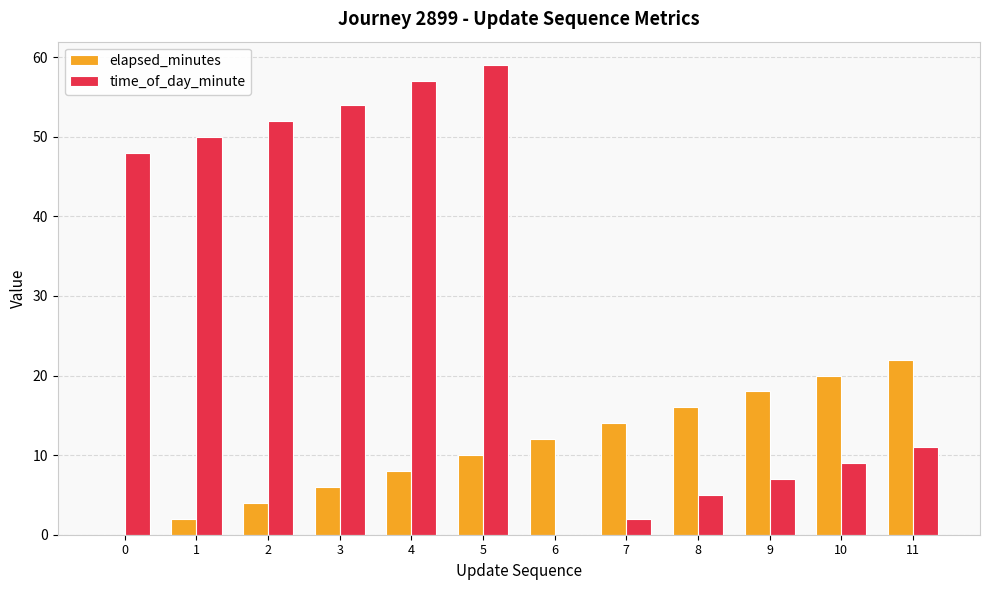

Which series has the widest spread of values?

time_of_day_minute